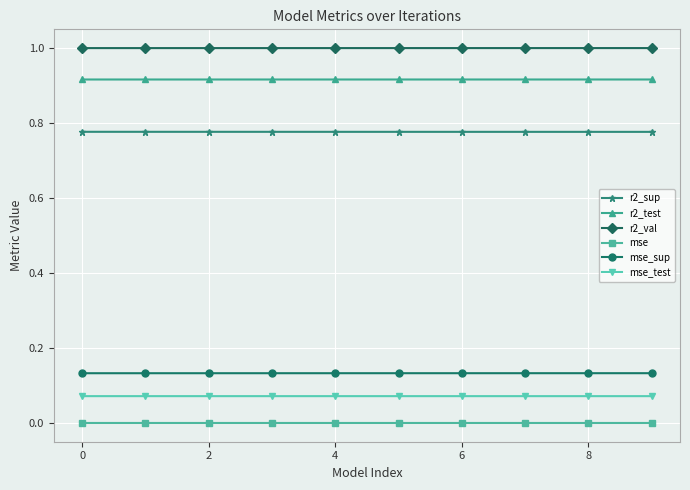

What is the greatest value displayed?

1.0